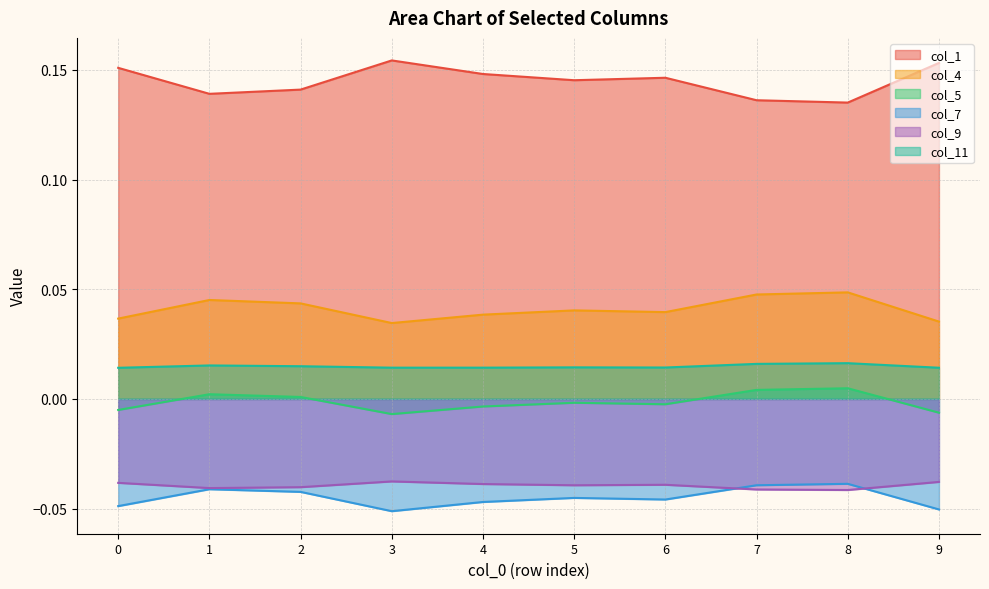

Rank the categories by col_1 value from highest to lowest.

3, 9, 0, 4, 6, 5, 2, 1, 7, 8